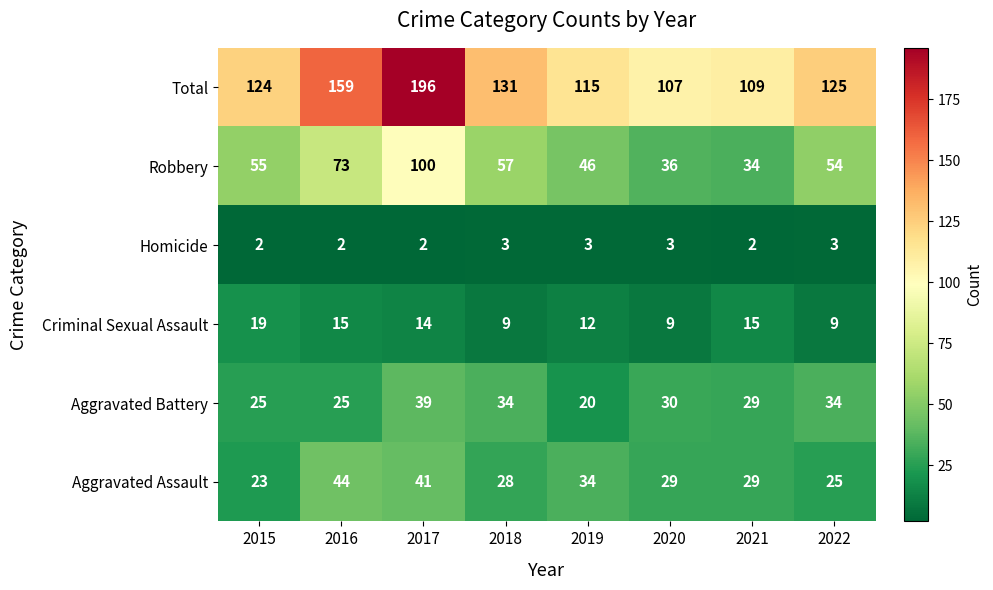

What is the sum of all Homicide values?

20